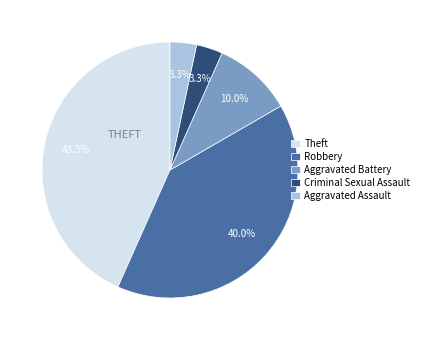

Does any single category account for the majority?

No